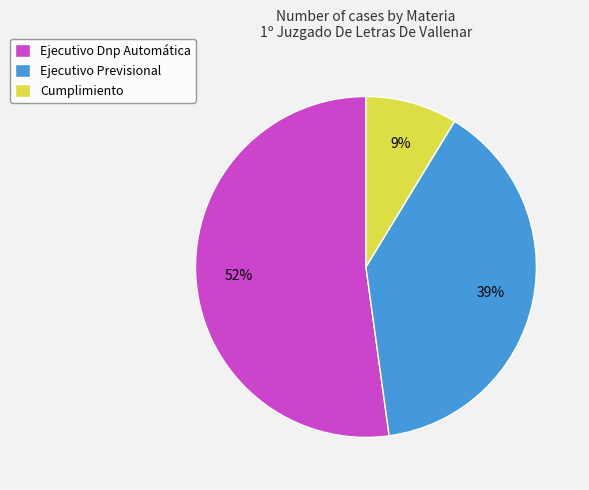

True or false: Ejecutivo Dnp Automática accounts for 47% of the total.

False